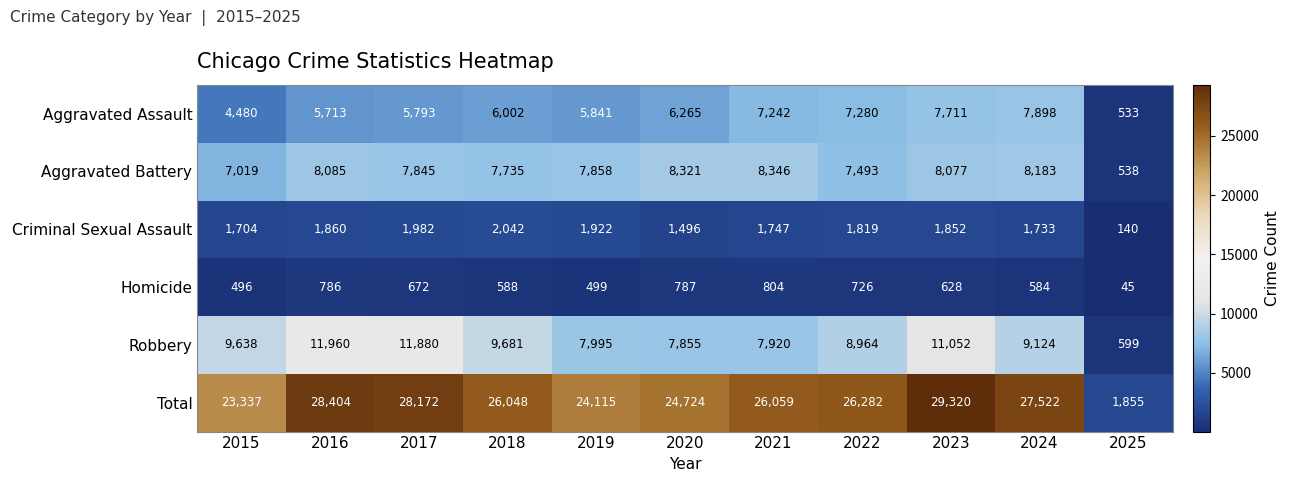

List the labels in order of Total value, largest first.

2023, 2016, 2017, 2024, 2022, 2021, 2018, 2020, 2019, 2015, 2025